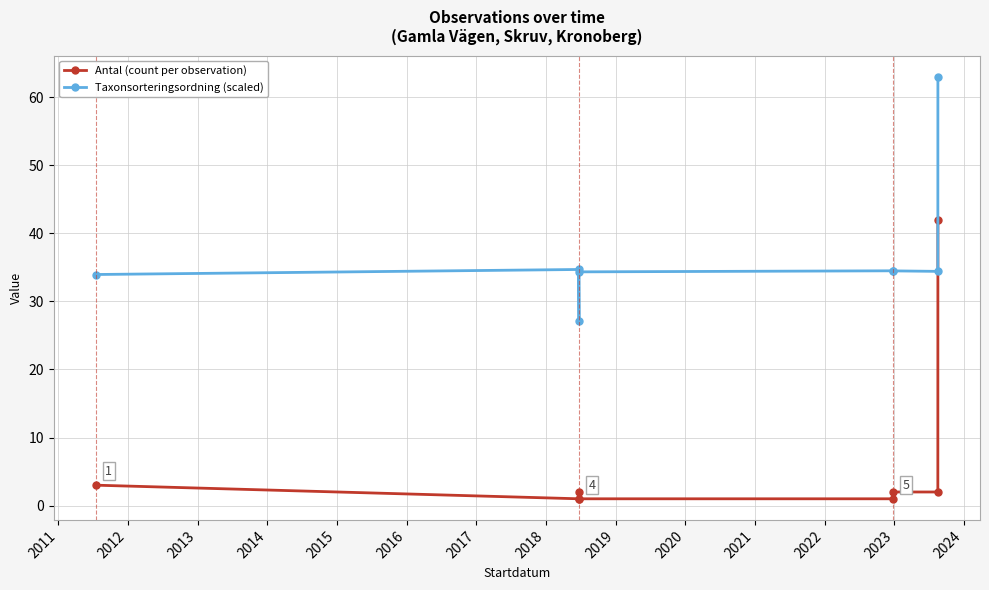

What is the greatest value displayed?

63.0